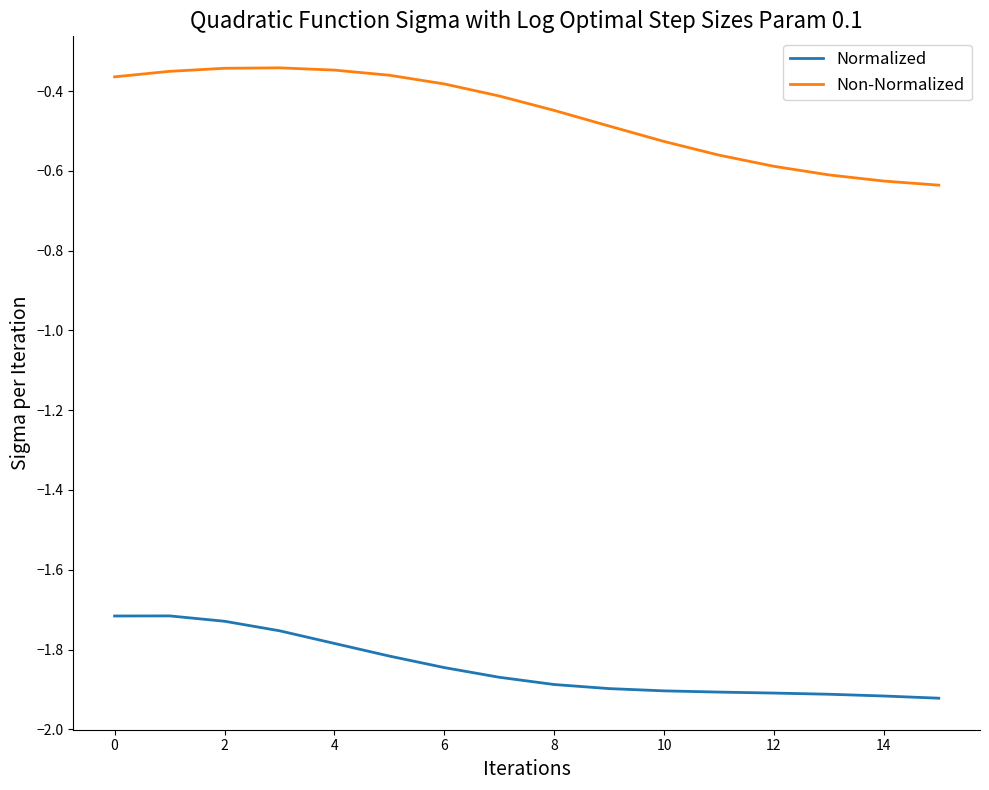

What are all the series names shown in the legend?

Normalized, Non-Normalized